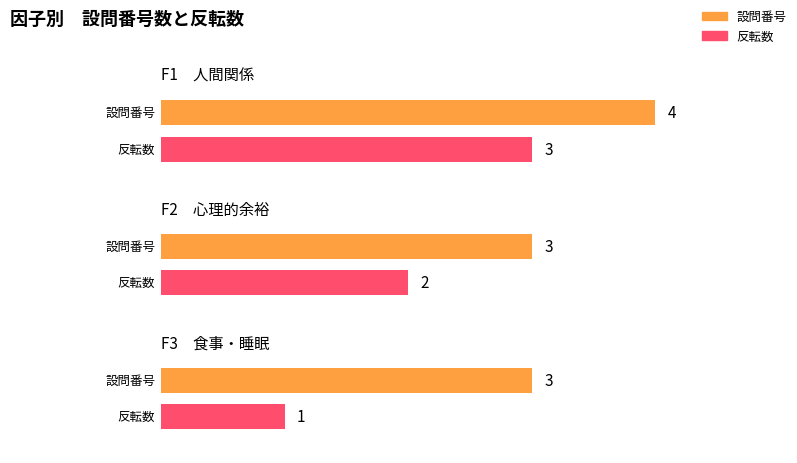

Reading left to right, what are all the values shown in this chart?

設問番号: F1　人間関係=4	F2　心理的余裕=3	F3　食事・睡眠=3
反転数: F1　人間関係=3	F2　心理的余裕=2	F3　食事・睡眠=1